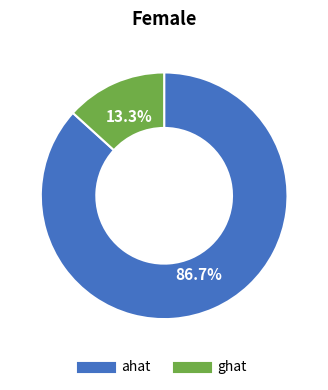

Which slice represents more than half of the pie?

ahat